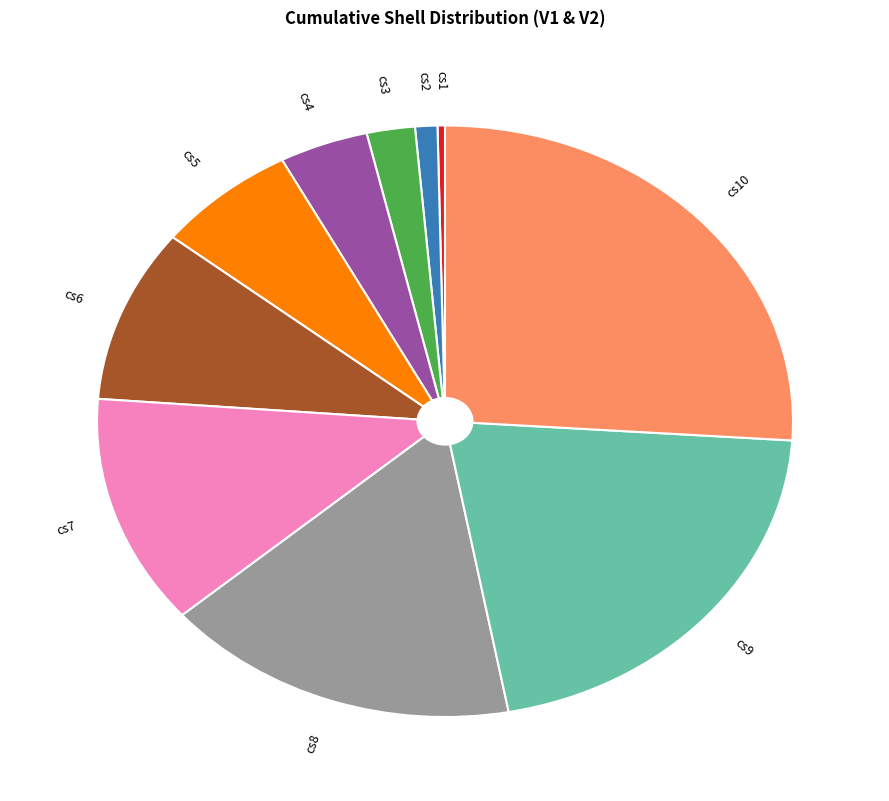

How many segments does this pie chart have?

10